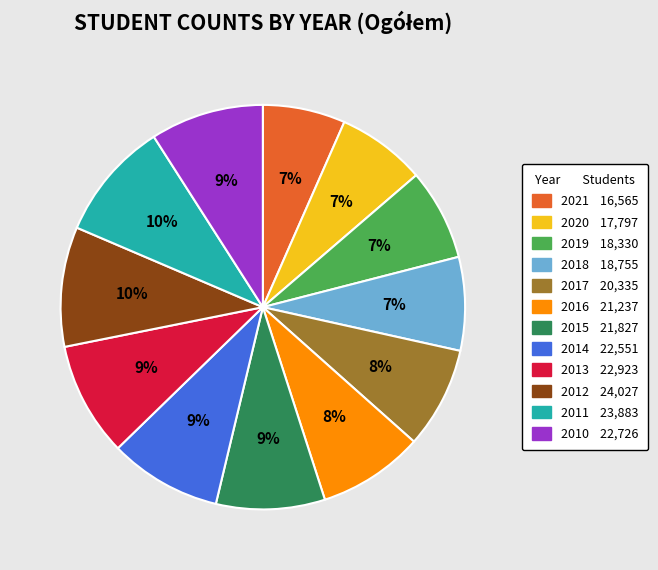

Is it true that 2019 is 7% of the pie?

True